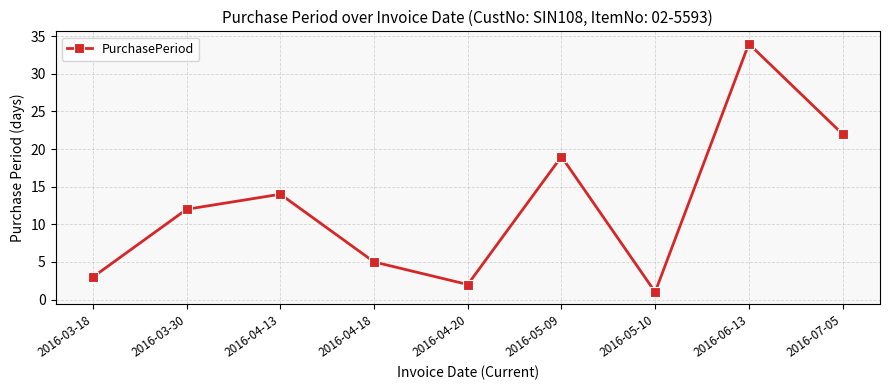

Which has a higher value, 2016-04-20 or 2016-03-30?

2016-03-30